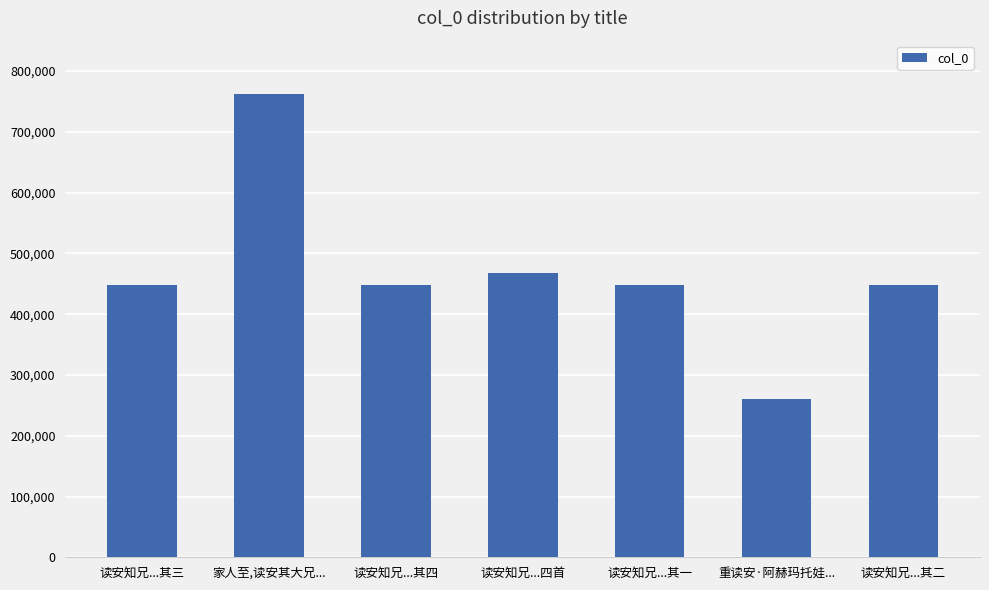

Approximately how many times larger is the value at 读安知兄...四首 compared to 重读安·阿赫玛托娃...?

1.8